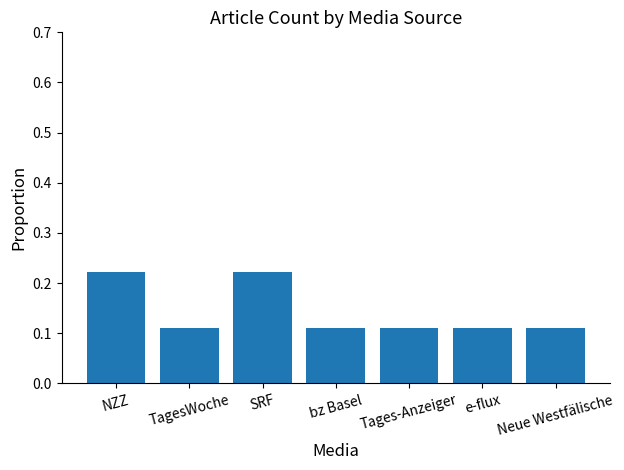

Is it true that the value at SRF is 0.1?

False